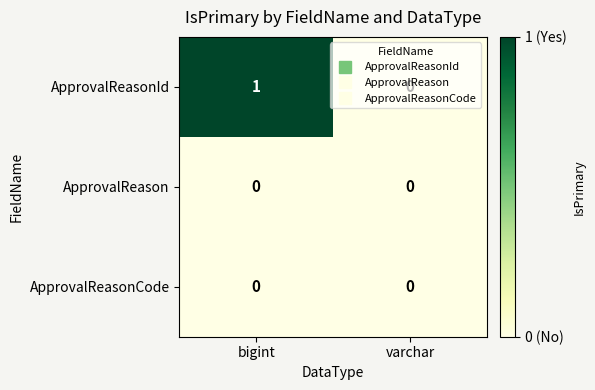

At which category does the chart reach its peak across all series?

bigint